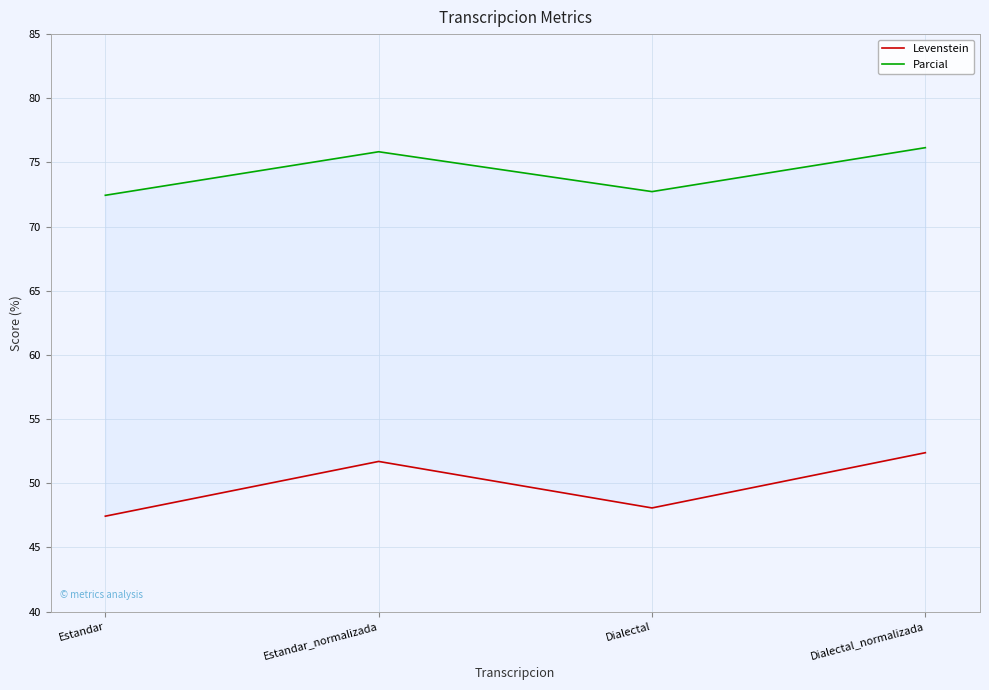

Count the number of data series in this chart.

2